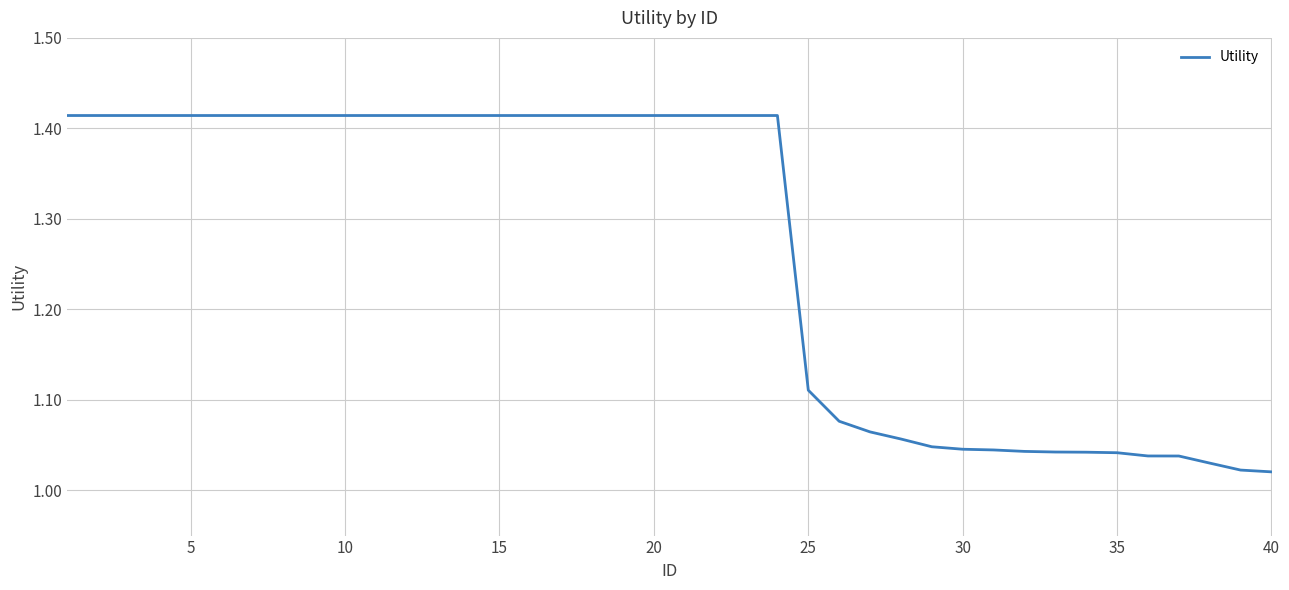

True or false: there are more than 1 points higher than both neighbors.

False